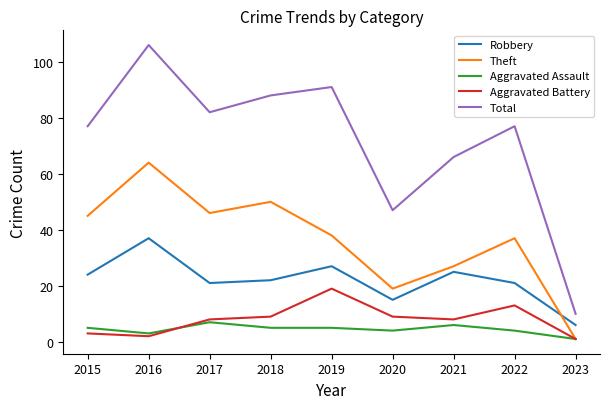

At which category is the sum across all series the highest?

2016